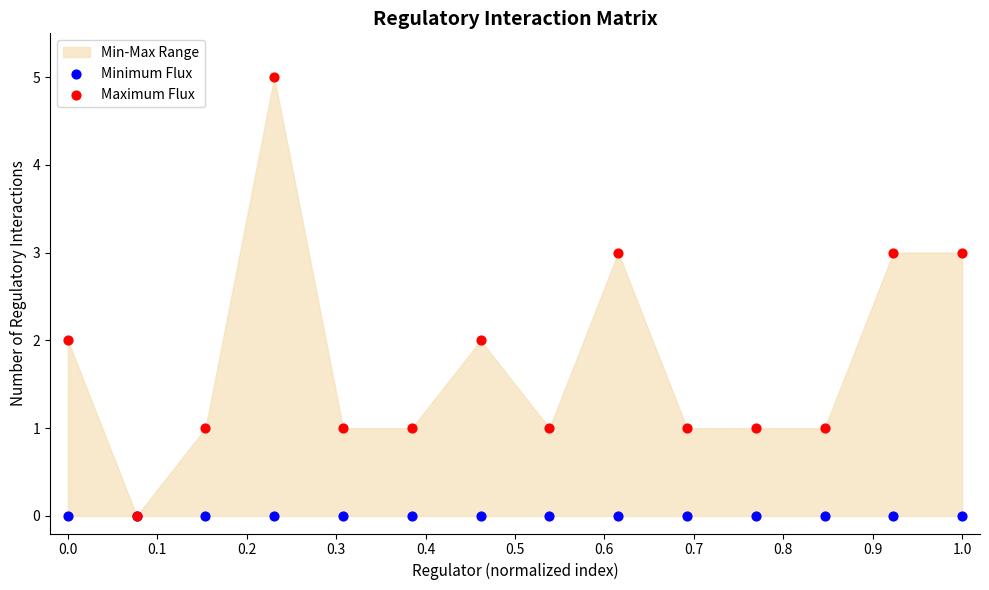

Which series has the largest Y range (max minus min)?

Maximum Flux